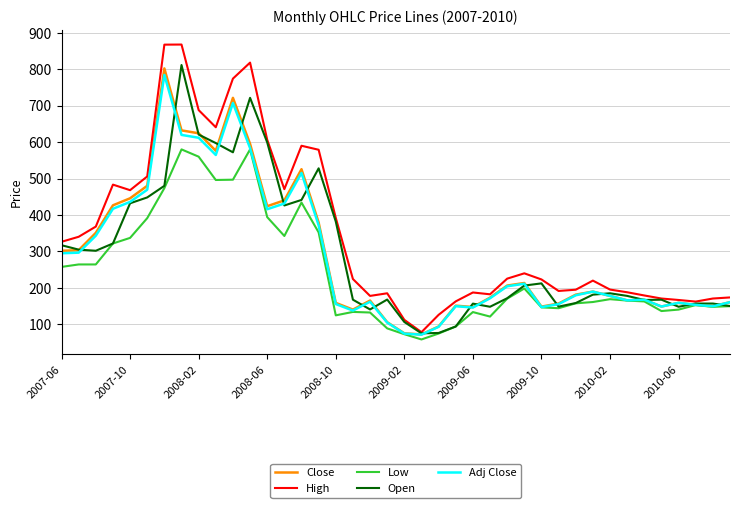

How many lines are shown in the chart?

5